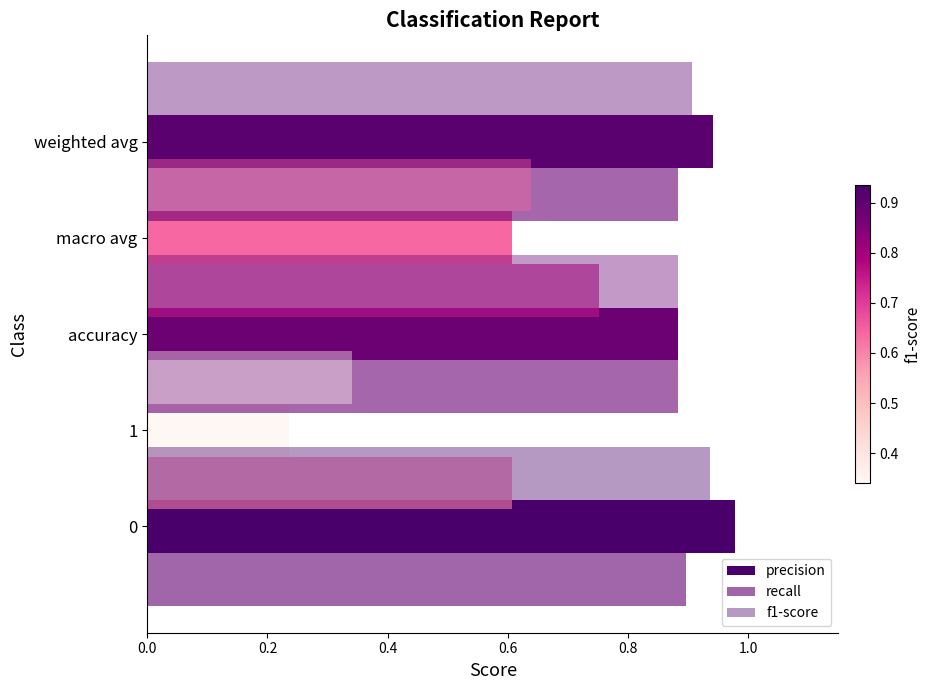

What is the spread (max minus min) of values at 0.6?

0.1